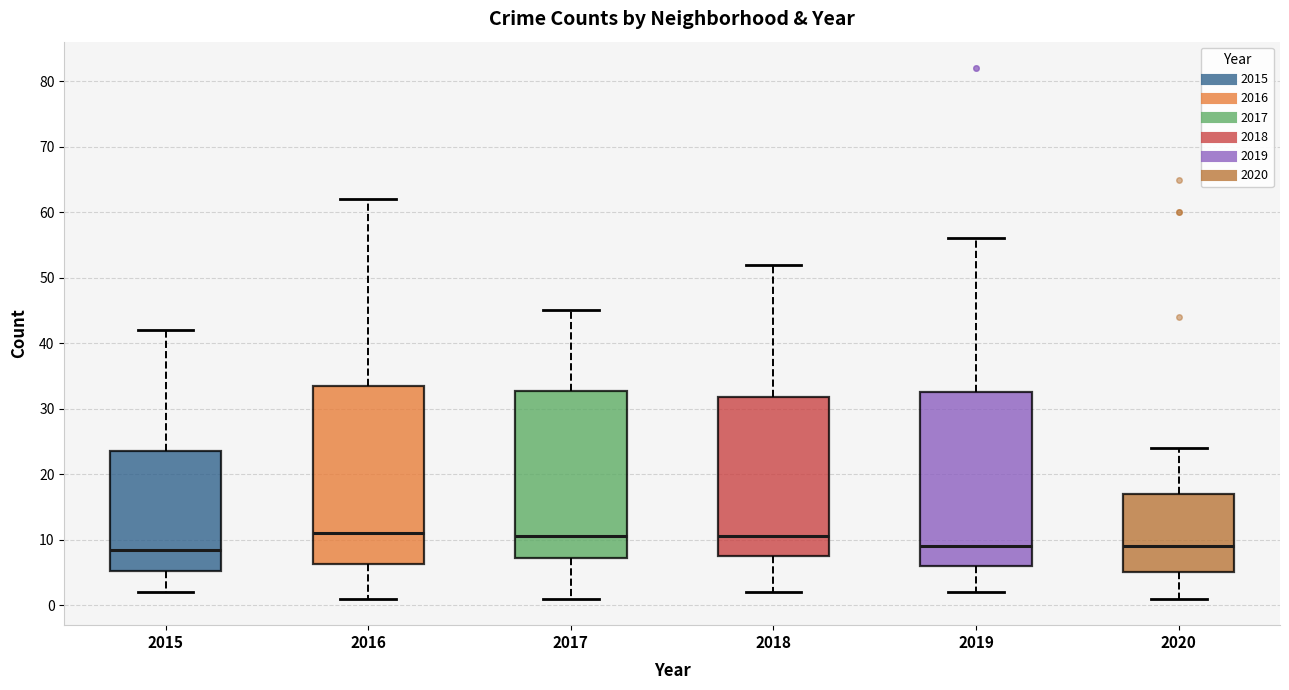

Reading left to right, transcribe this box plot: for each box, give where its median line is, the range the box spans, and where its two whiskers end, as read against the y-axis. The values are not printed on the chart, so give them approximately, as read against the axis.

2015: median 9, box 5 to 24, whiskers 2 to 42
2016: median 11, box 6 to 34, whiskers 1 to 62
2017: median 11, box 7 to 33, whiskers 1 to 45
2018: median 11, box 8 to 32, whiskers 2 to 52
2019: median 9, box 6 to 33, whiskers 2 to 56
2020: median 9, box 5 to 17, whiskers 1 to 24